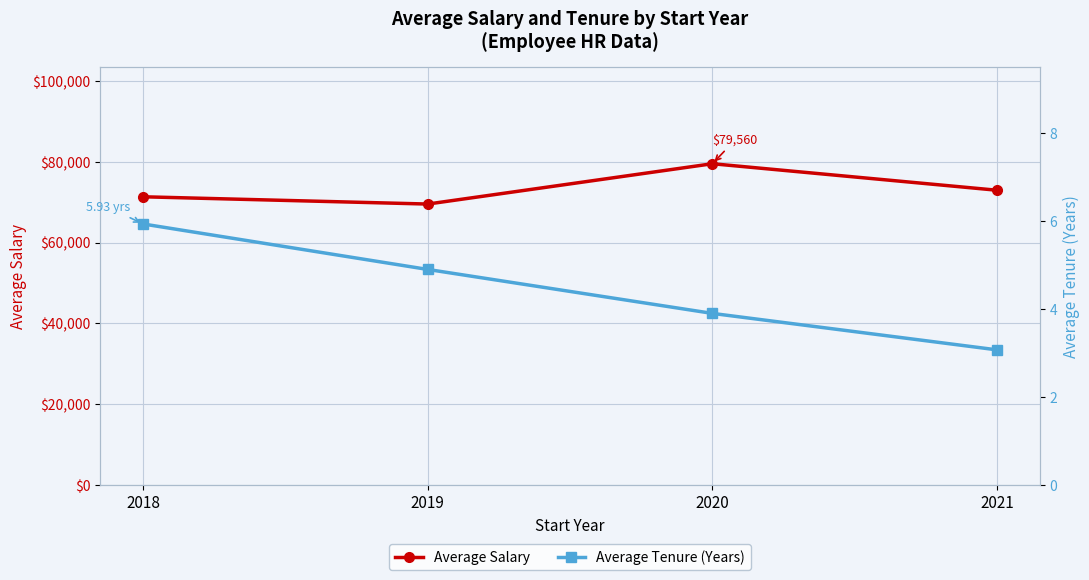

What are all the series names shown in the legend?

Average Salary, Average Tenure (Years)